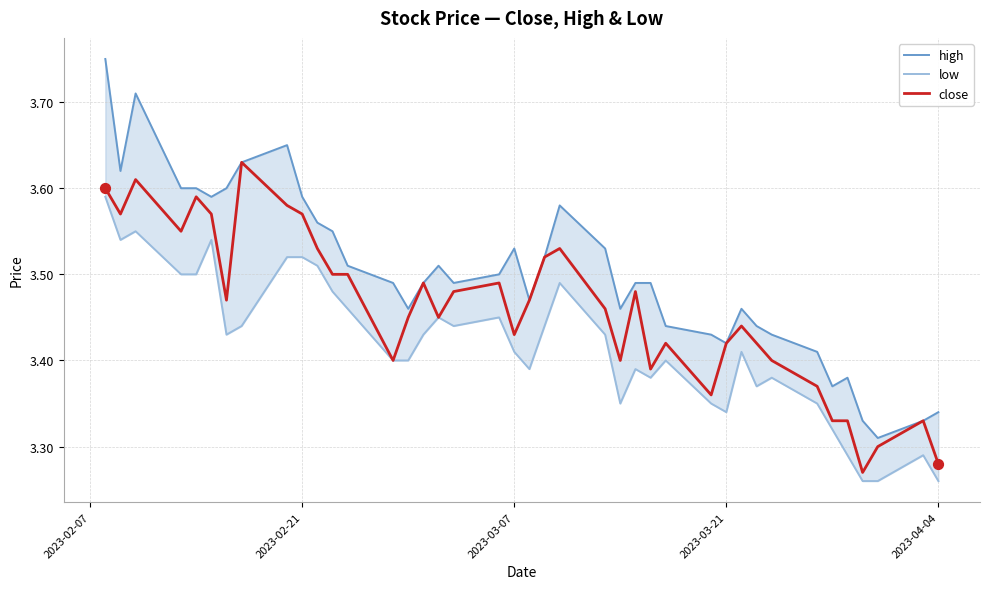

At how many categories does at least one series exceed 3?

40